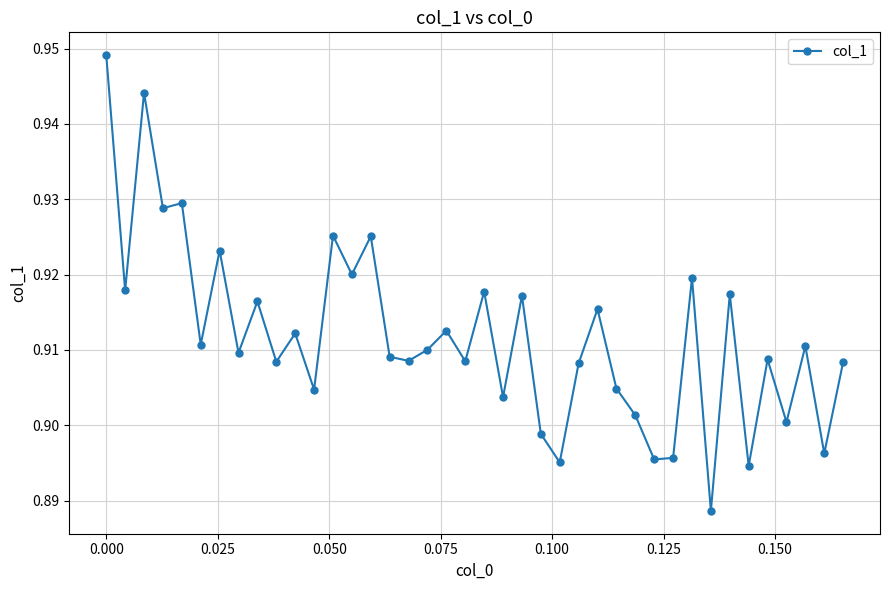

Count the values in the range 0 to 1.

40